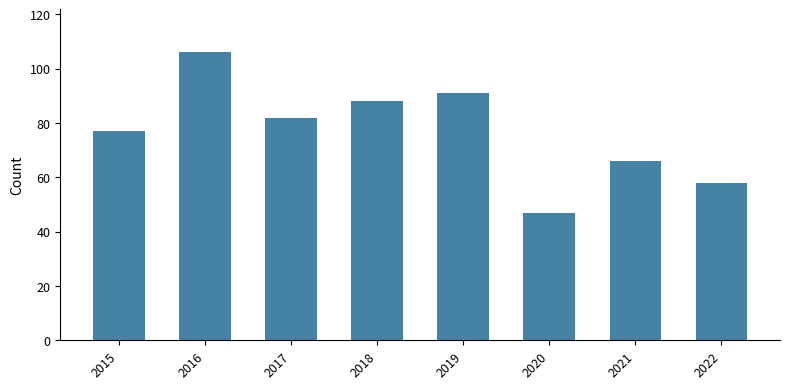

True or false: the data shows 127 at 2019.

False